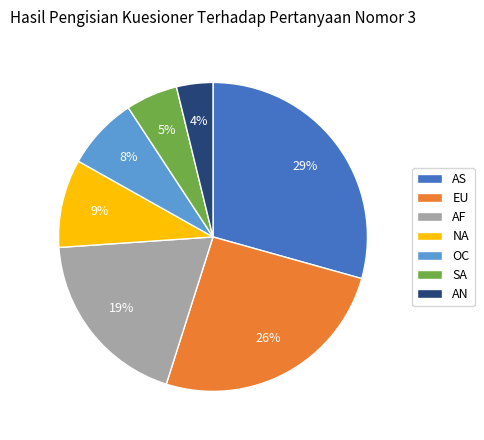

Is it true that OC is 1% of the pie?

False